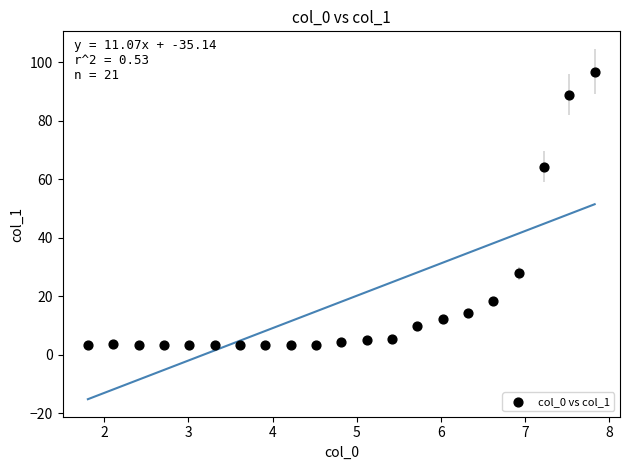

What Y value in the scatter plot is closest to 50?

64.4